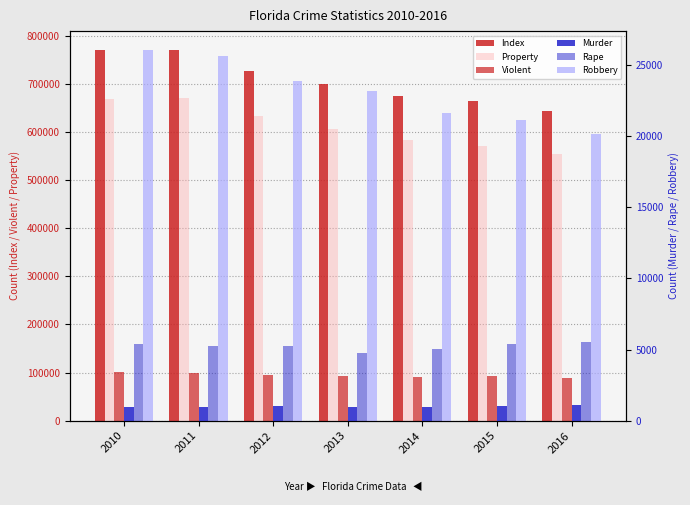

At which category does the chart reach its minimum across all series?

2013